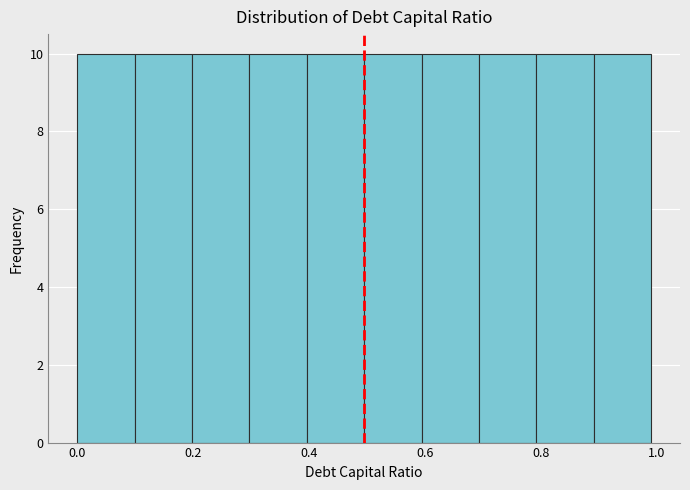

What is the height of the bar covering 0.6 to 0.7 on the x-axis? Neither the bar edges nor the heights are printed on the chart, so give them approximately, as read against the axes.

10